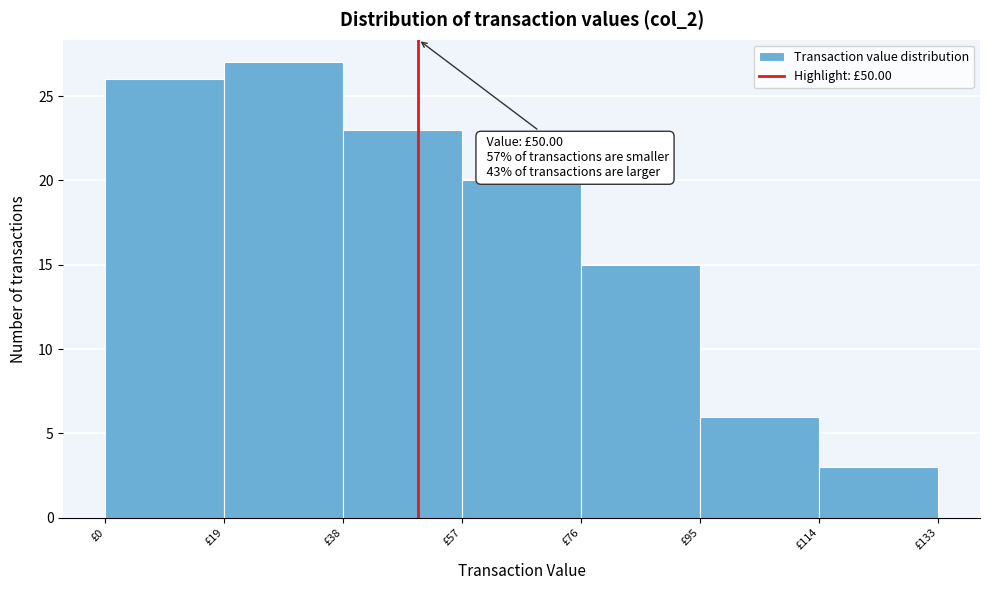

Over which range of the x-axis is the bar tallest?

19 to 38